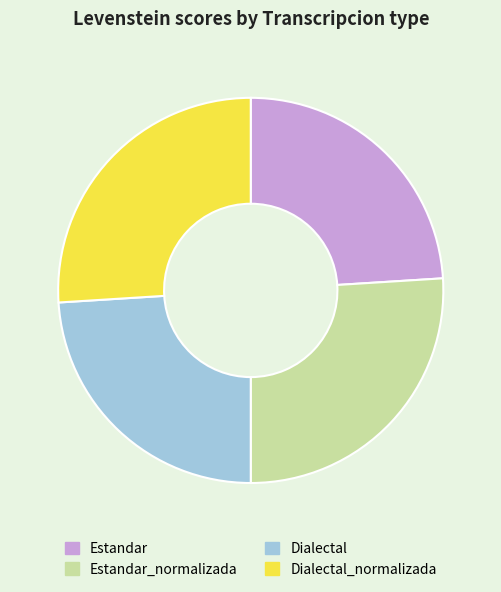

Does any single category account for the majority?

No